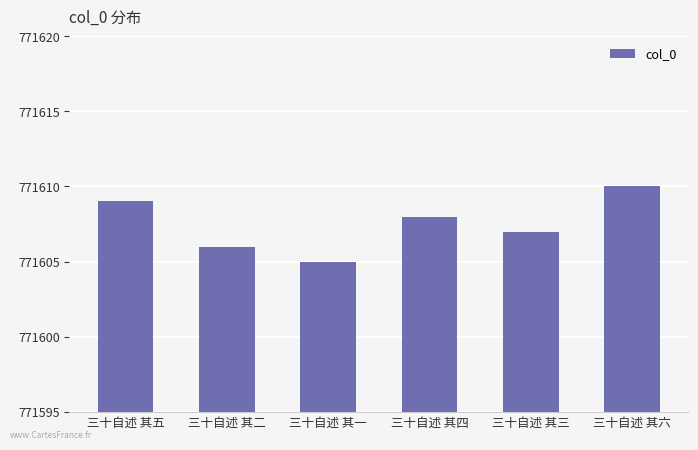

What position from the right is 三十自述 其五?

6